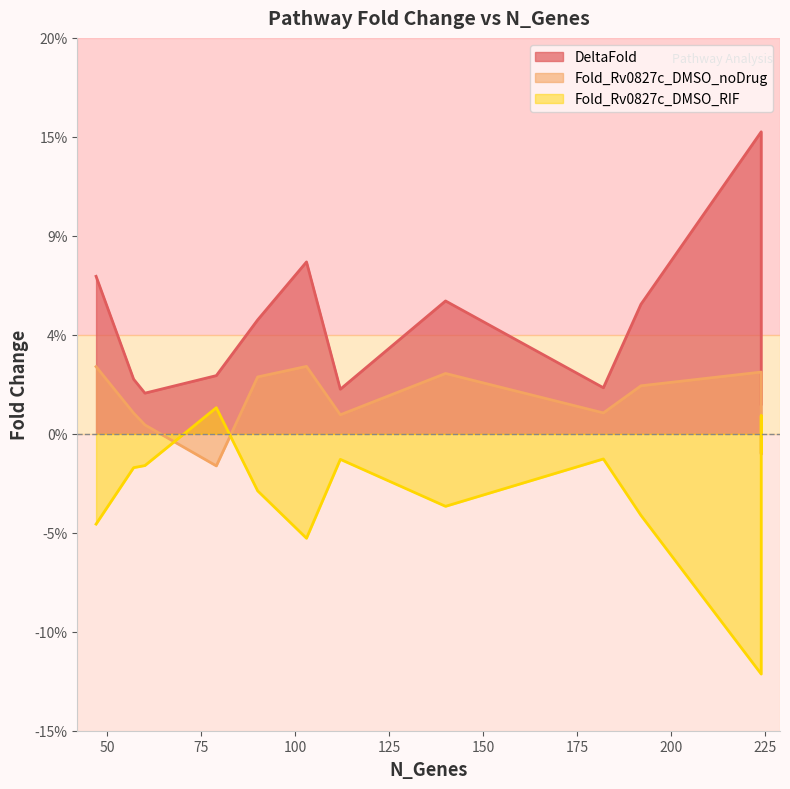

Rank the series by their average value, from lowest to highest.

Fold_Rv0827c_DMSO_RIF, Fold_Rv0827c_DMSO_noDrug, DeltaFold